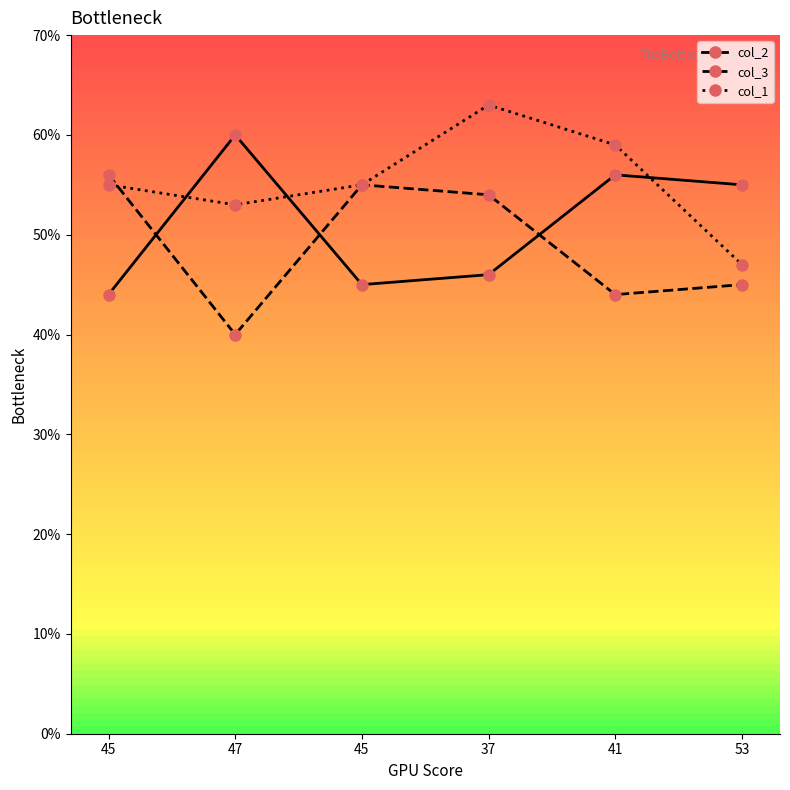

True or false: col_1 and col_3 cross at least once.

True